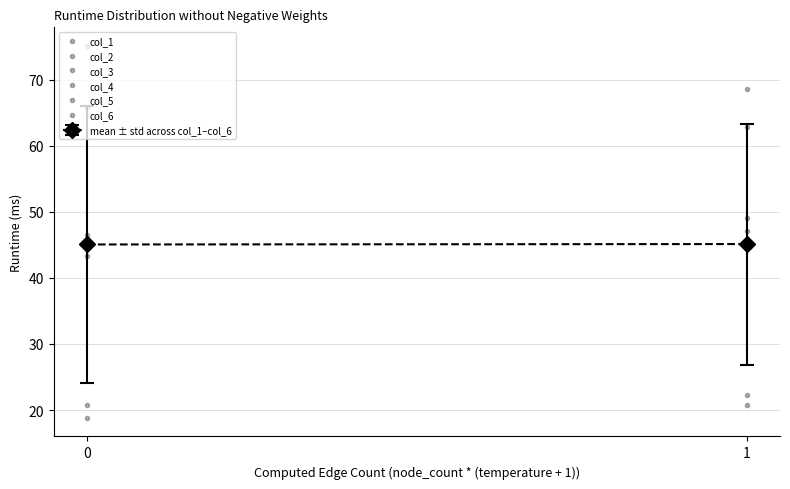

What is the minimum value for col_2?

62.9